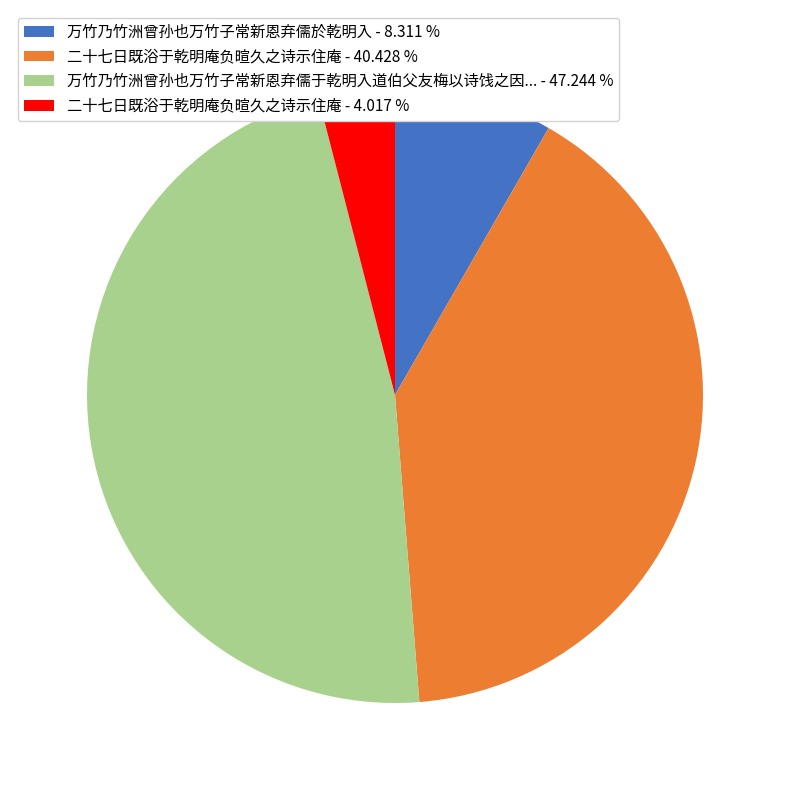

Do 万竹乃竹洲曾孙也万竹子常新恩弃儒于乾明入道伯父友梅以诗饯之因... - 47.244 % and 二十七日既浴于乾明庵负暄久之诗示住庵 - 40.428 % together represent more than half of the pie?

Yes